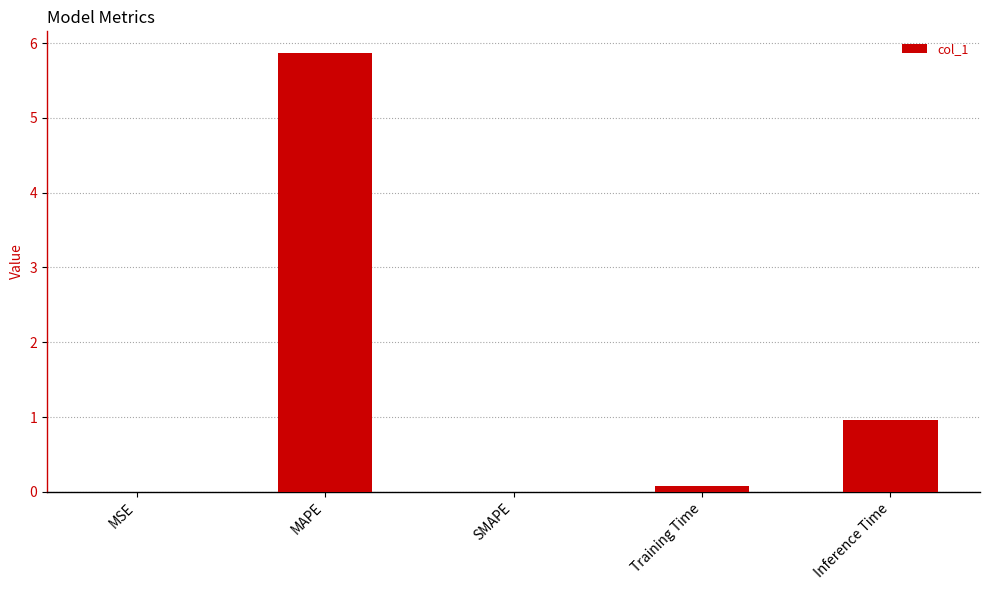

What is the maximum value shown in the chart?

5.9